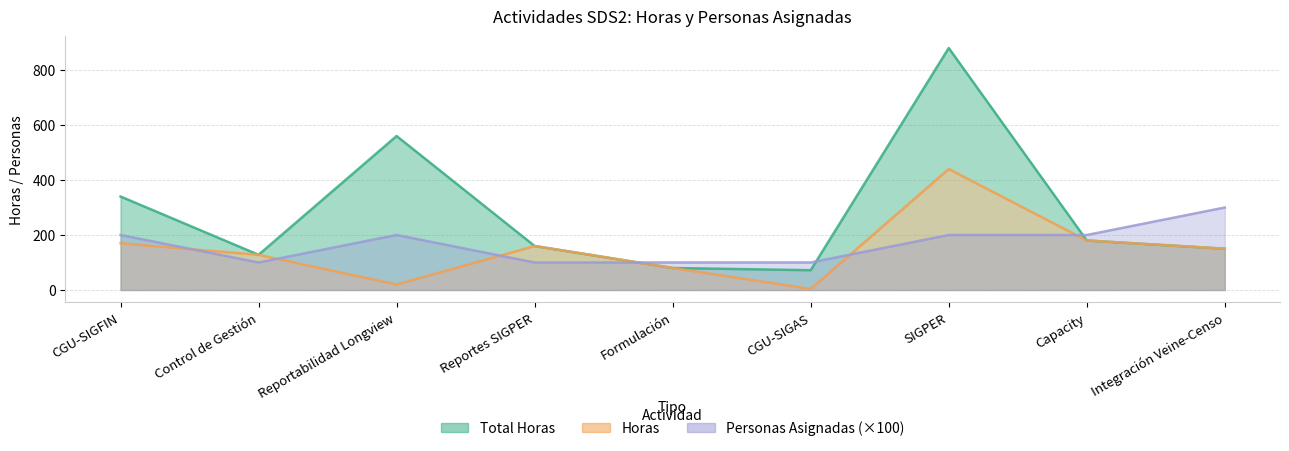

In Personas Asignadas, how many points are lower than both neighbors (excluding endpoints)?

1